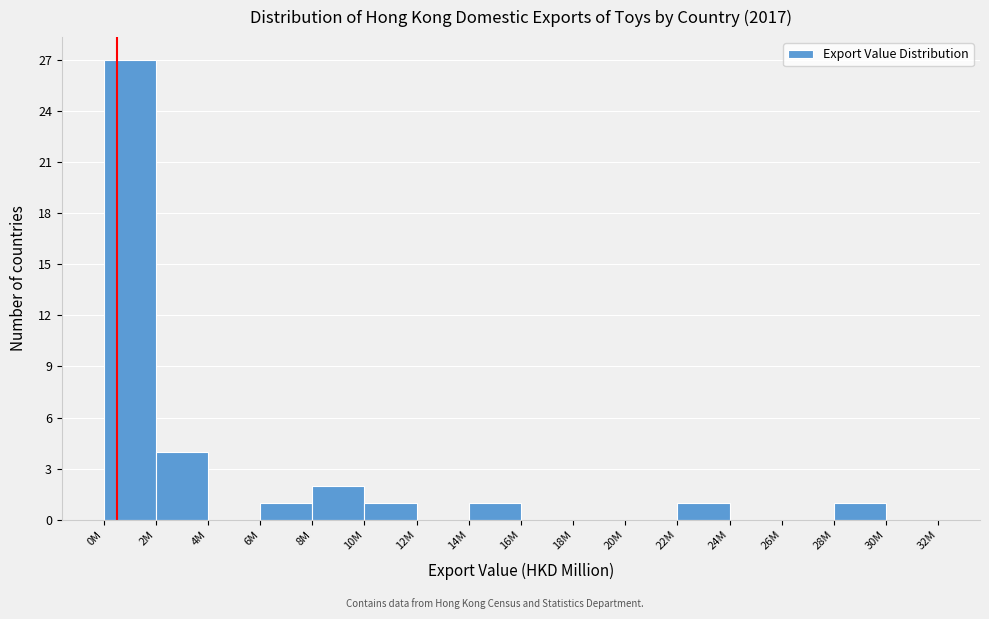

Reading left to right, what are all the values shown in this chart?

0M=27	2M=4	4M=0	6M=1	8M=2	10M=1	12M=0	14M=1	16M=0	18M=0	20M=0	22M=1	24M=0	26M=0	28M=1	30M=0